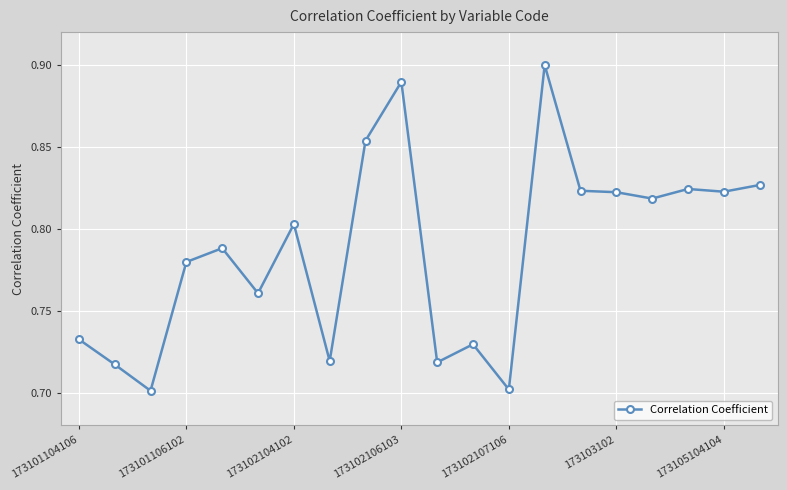

Count the values in the range 0 to 1.

20